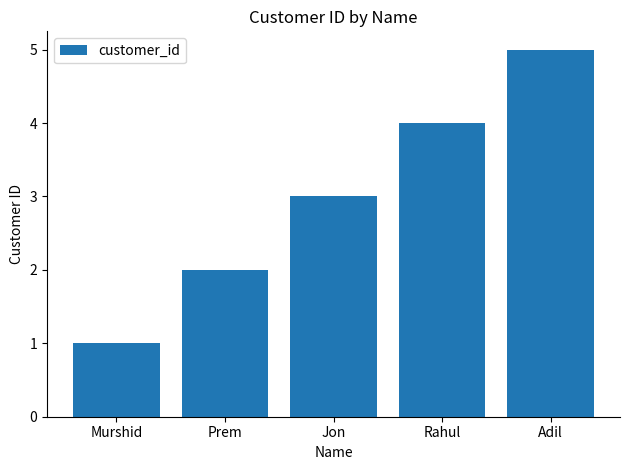

What is the change in value from Jon to Rahul?

+1